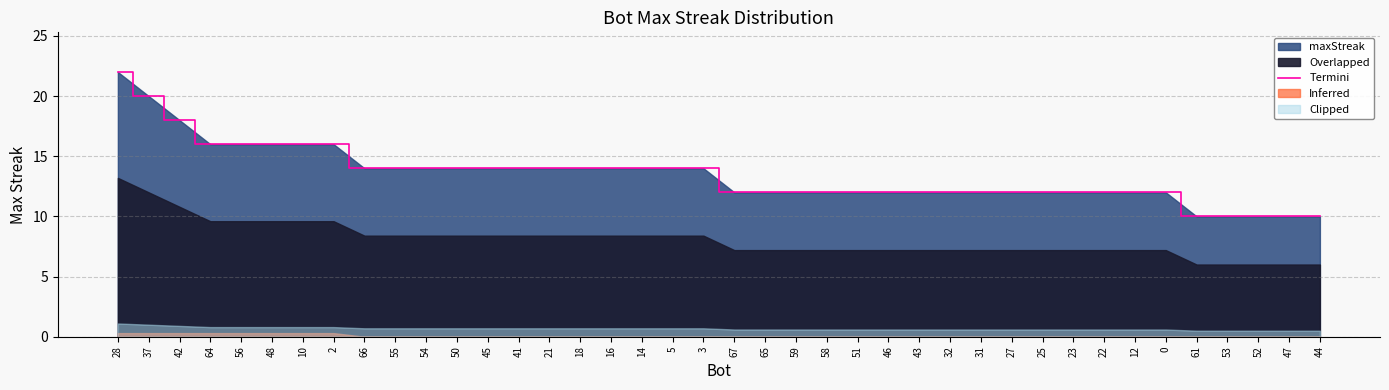

Rank the categories by value from highest to lowest.

28, 37, 42, 64, 56, 48, 10, 2, 66, 55, 54, 50, 45, 41, 21, 18, 16, 14, 5, 3, 67, 65, 59, 58, 51, 46, 43, 32, 31, 27, 25, 23, 22, 12, 0, 61, 53, 52, 47, 44